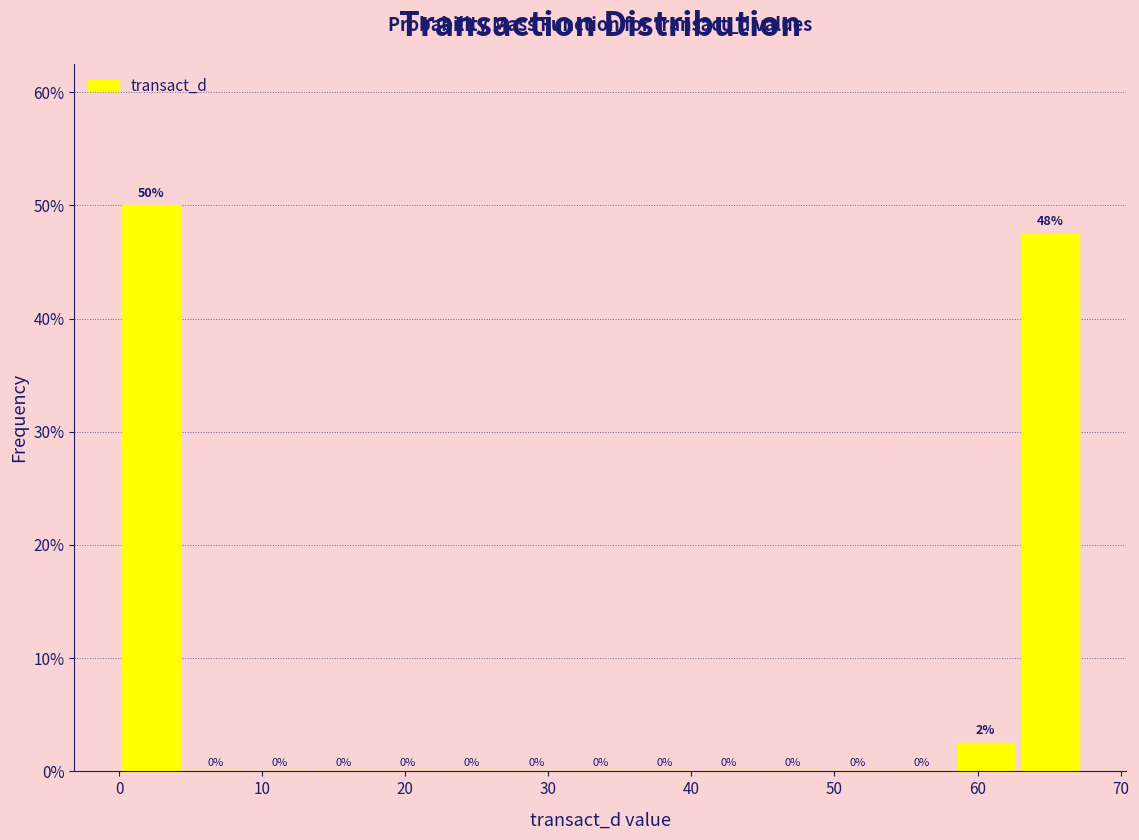

Which range on the x-axis has the tallest bar?

0 to 4